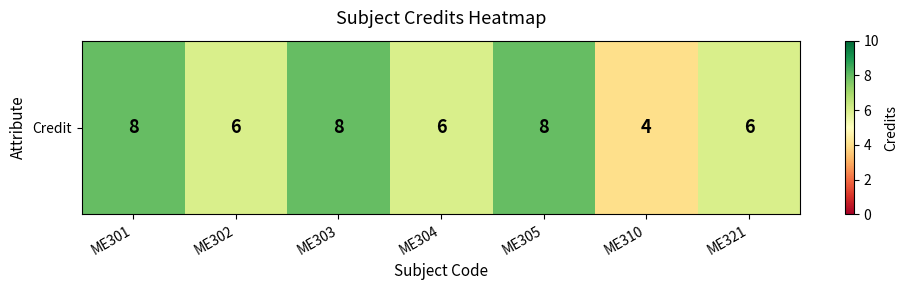

Reading right to left, list all the values displayed in this chart.

ME321=6	ME310=4	ME305=8	ME304=6	ME303=8	ME302=6	ME301=8